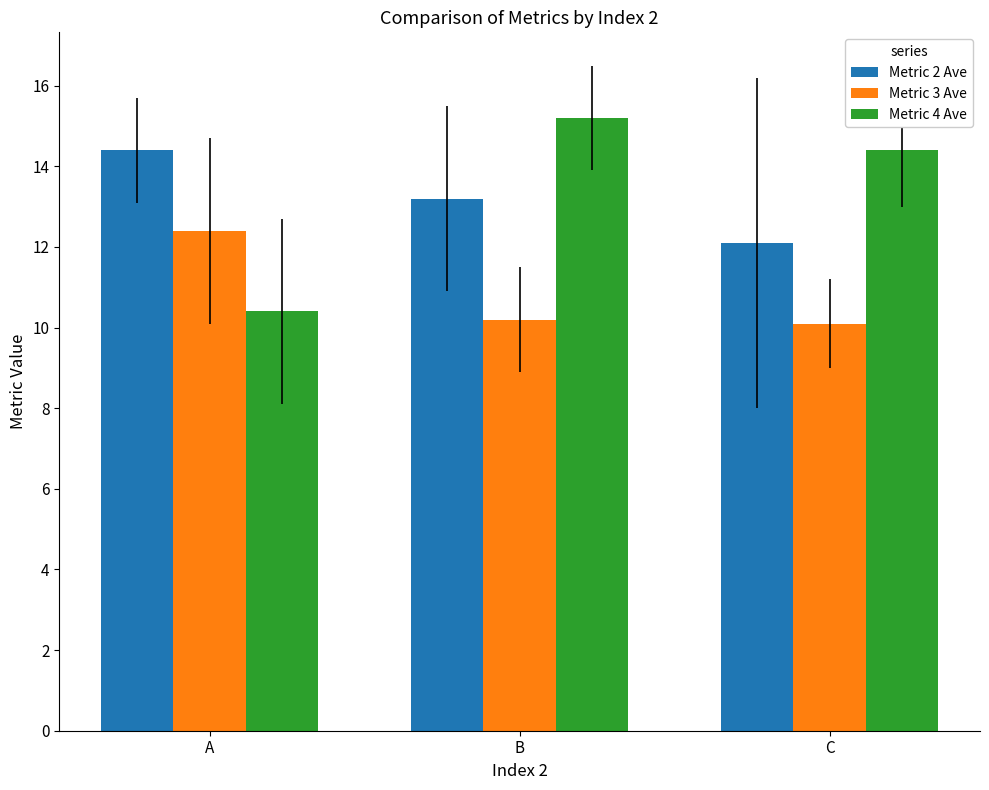

At which category is the sum across all series the highest?

B